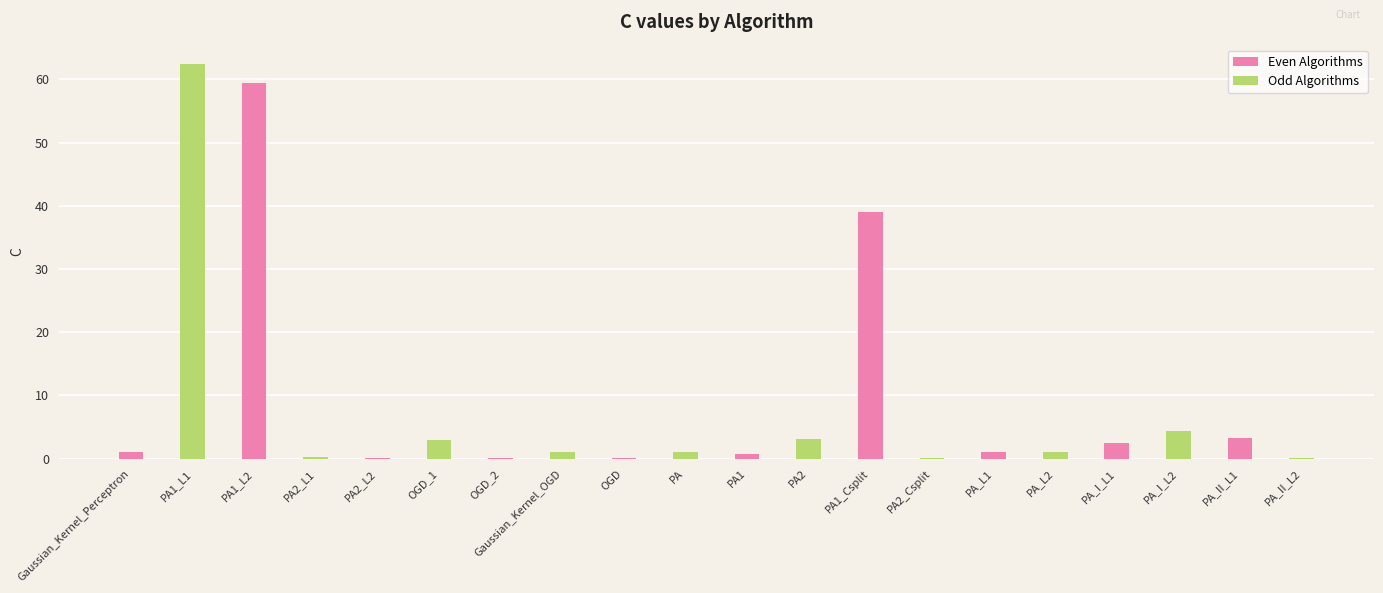

Which series has the largest total across all categories?

Even Algorithms